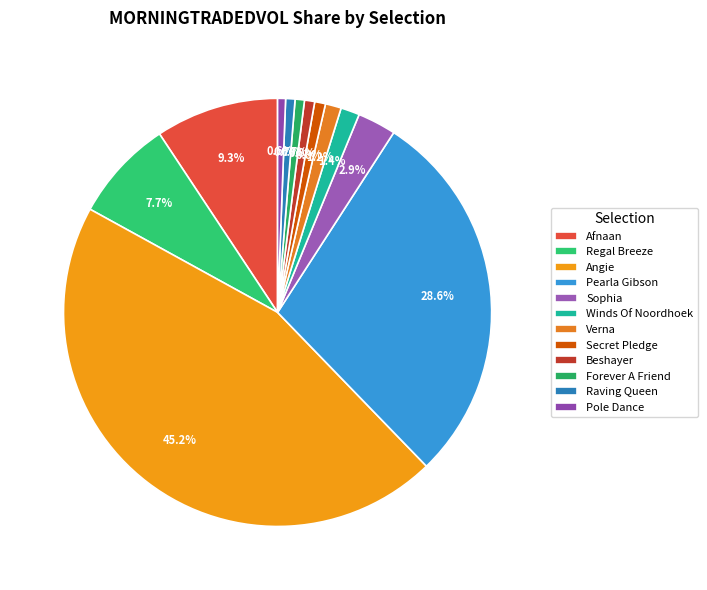

Rank the categories by value from highest to lowest.

Angie, Pearla Gibson, Afnaan, Regal Breeze, Sophia, Winds Of Noordhoek, Verna, Secret Pledge, Beshayer, Raving Queen, Forever A Friend, Pole Dance